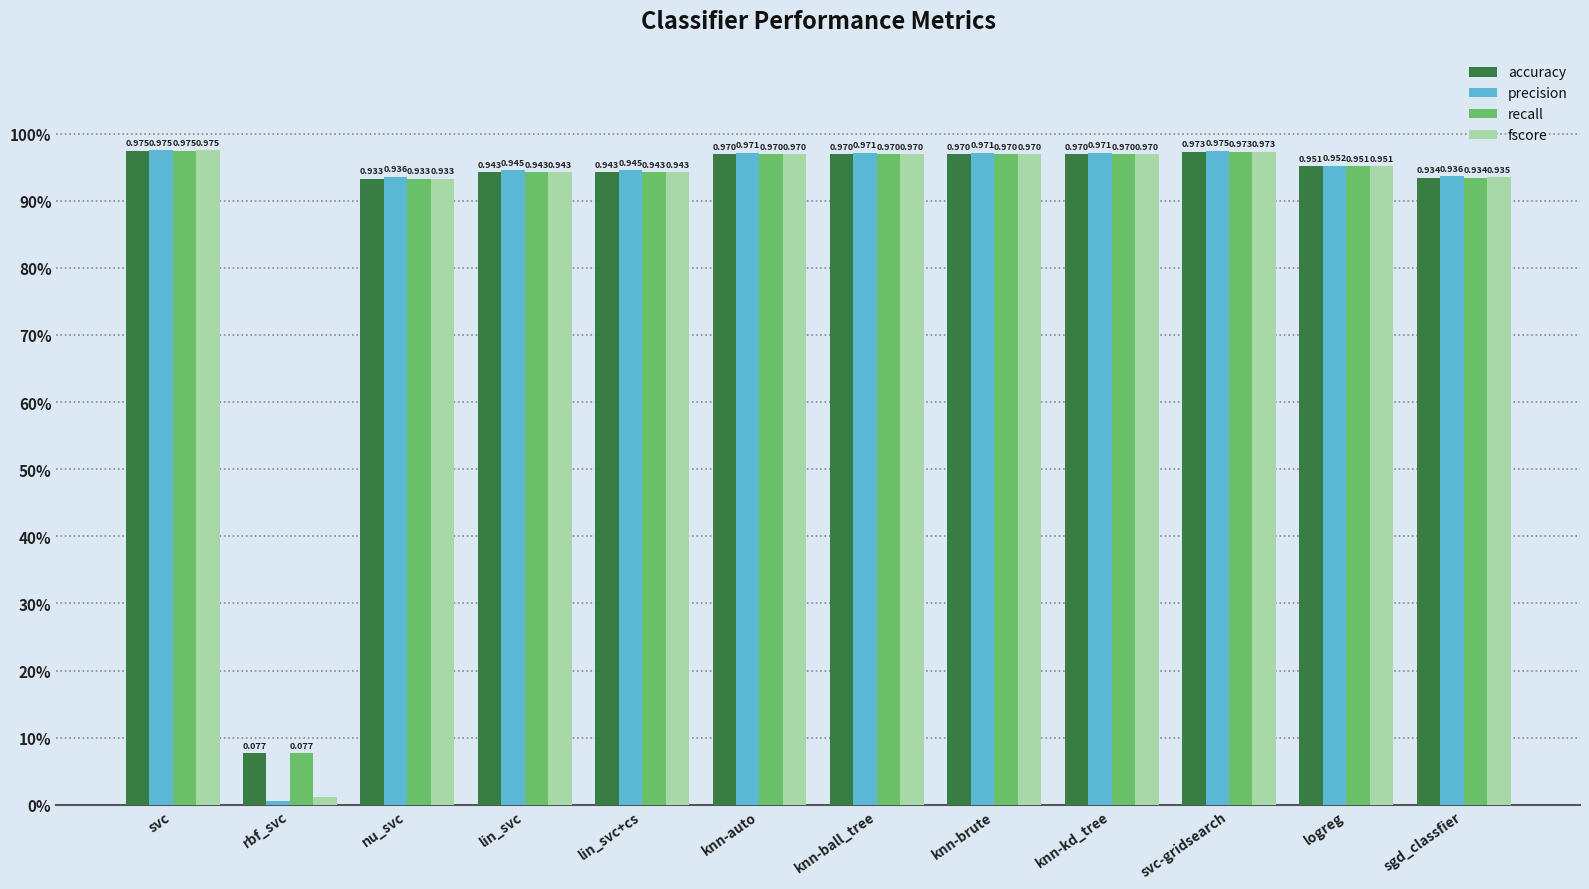

What are all the series names shown in the legend?

accuracy, precision, recall, fscore